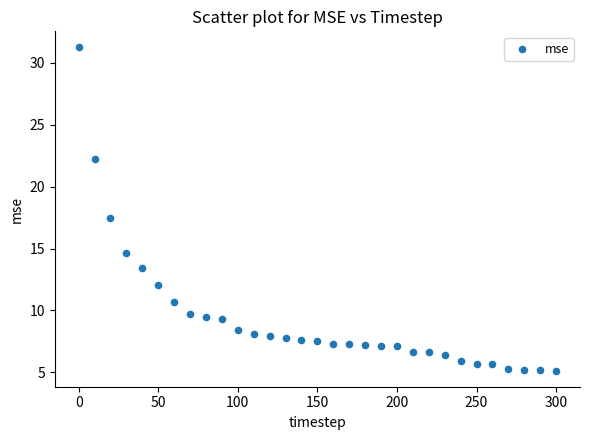

What is the range of X values (max minus min)?

300.0